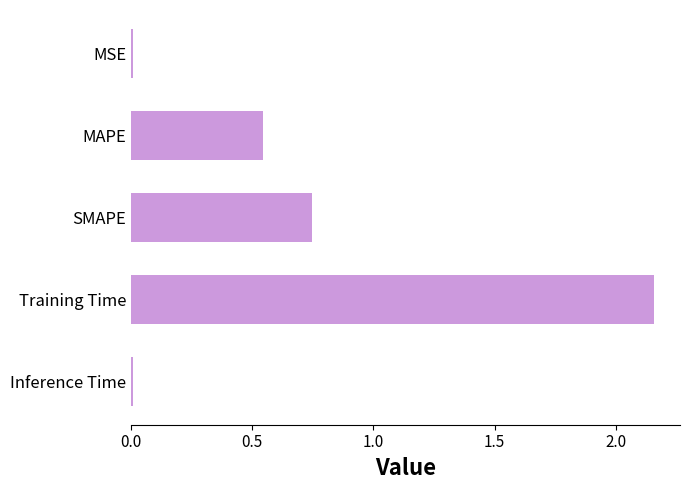

What is the difference between the maximum and minimum values?

2.1